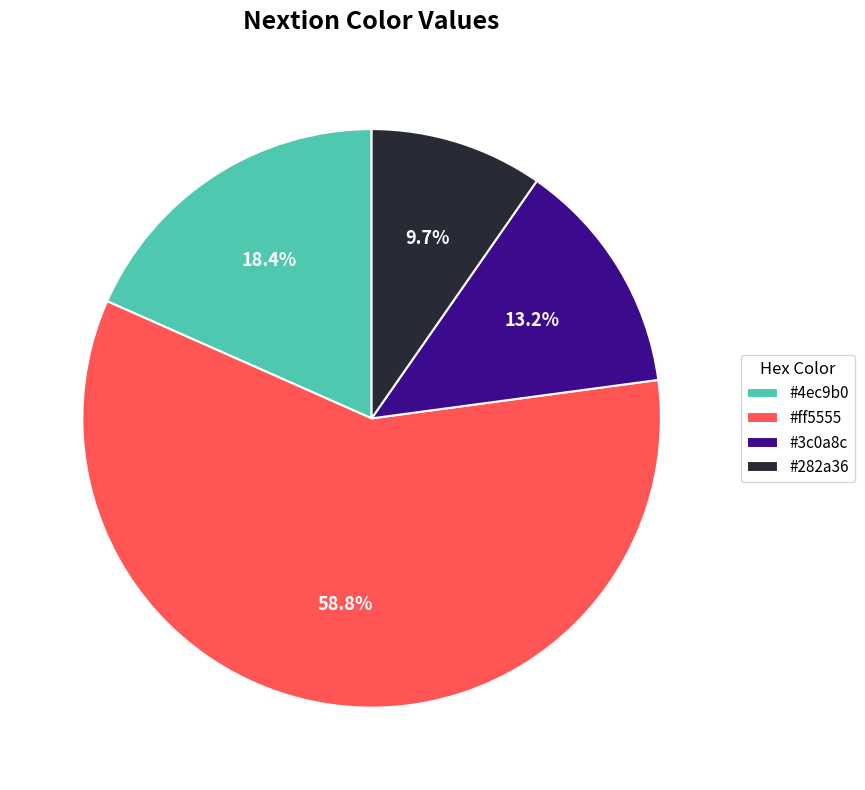

Count the number of slices in the pie.

4